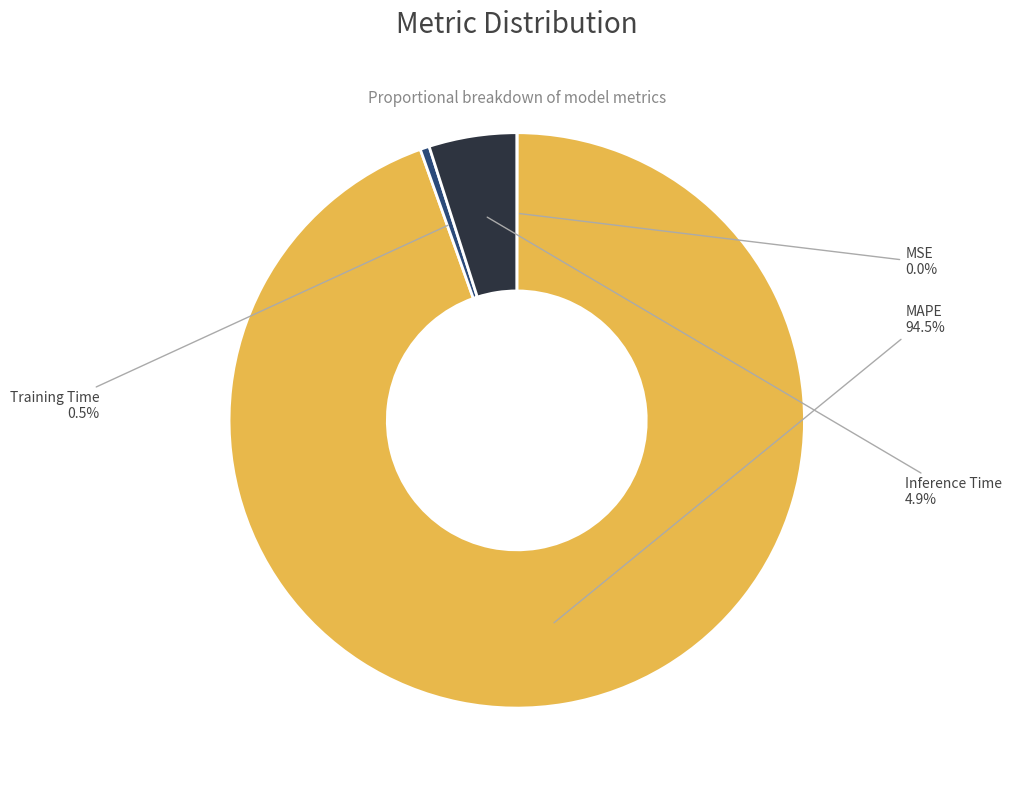

Is there any slice that represents more than half of the pie?

Yes